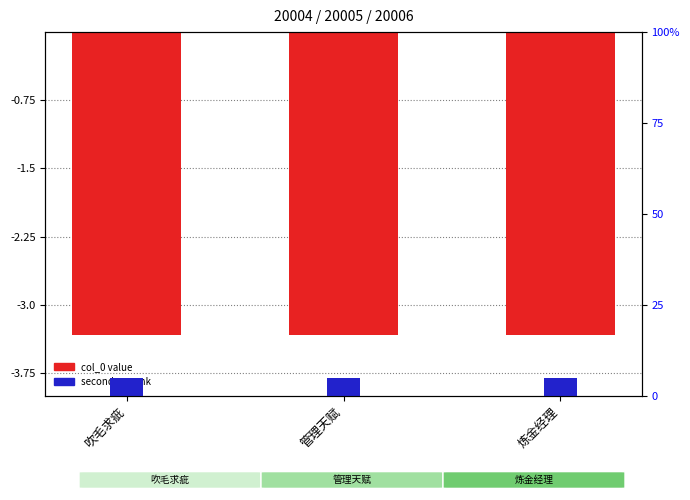

At which category does the chart reach its minimum across all series?

炼金经理